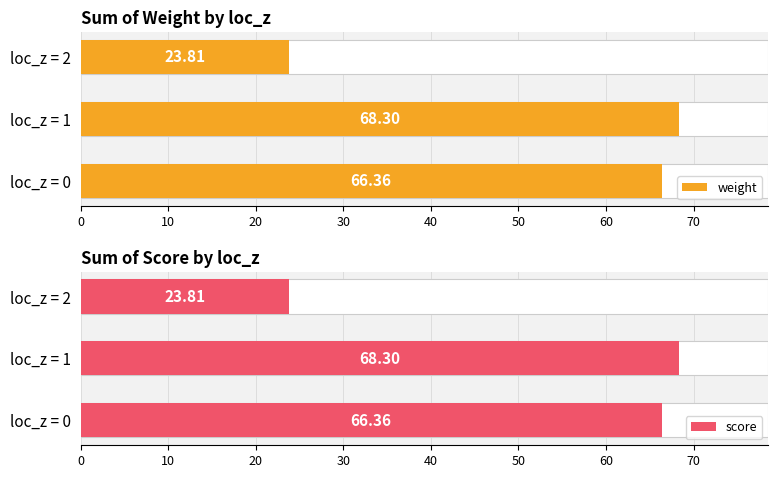

List the series in order of their peak value, highest first.

weight, score